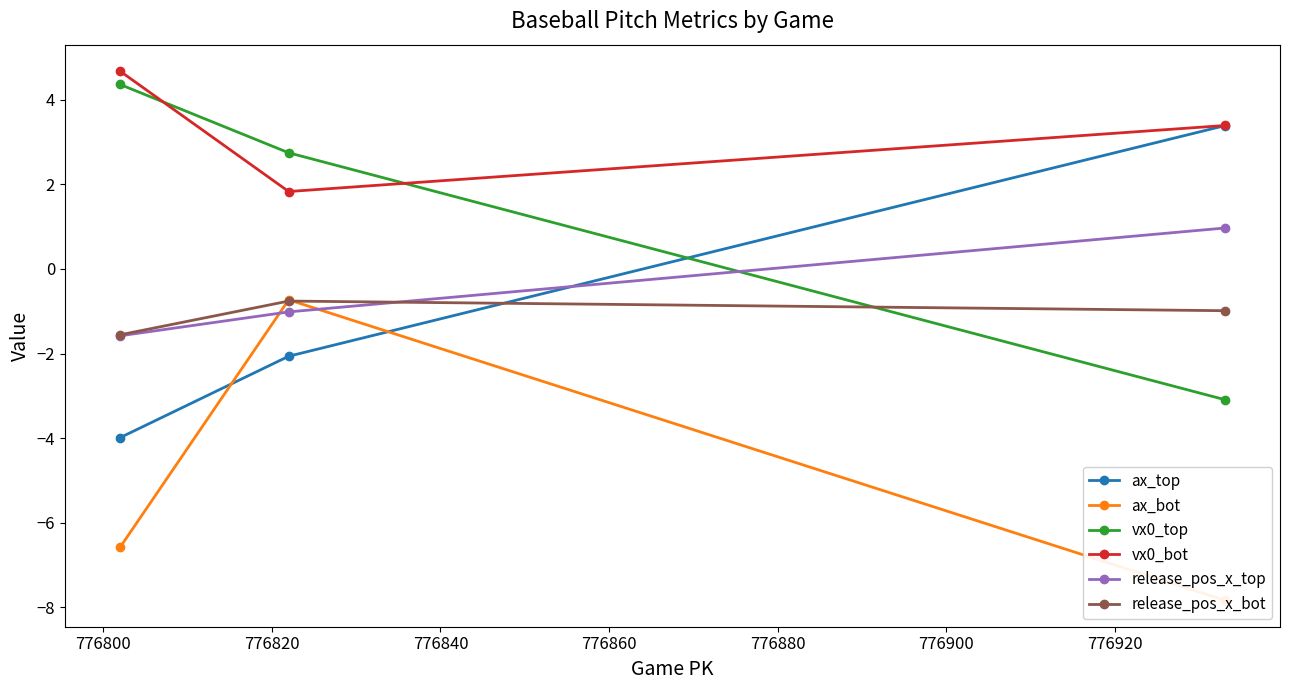

What are all the series names shown in the legend?

ax_top, ax_bot, vx0_top, vx0_bot, release_pos_x_top, release_pos_x_bot